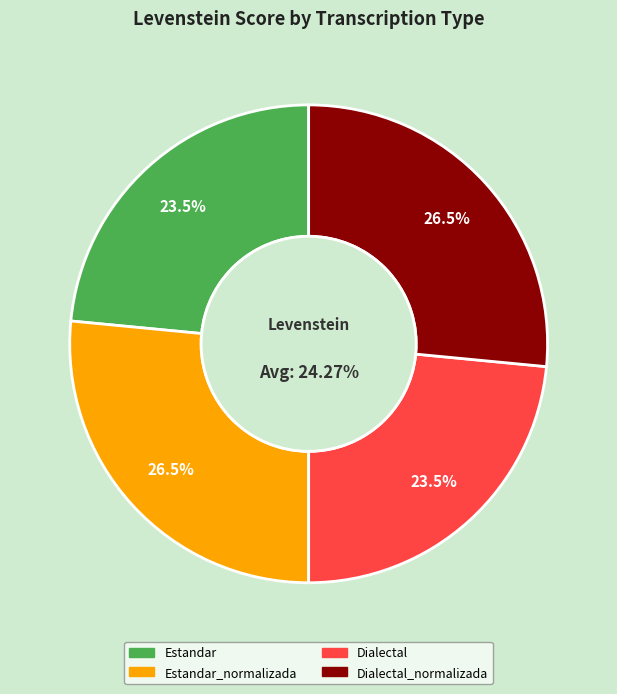

What percentage is the Estandar_normalizada slice, to the nearest percent?

27%